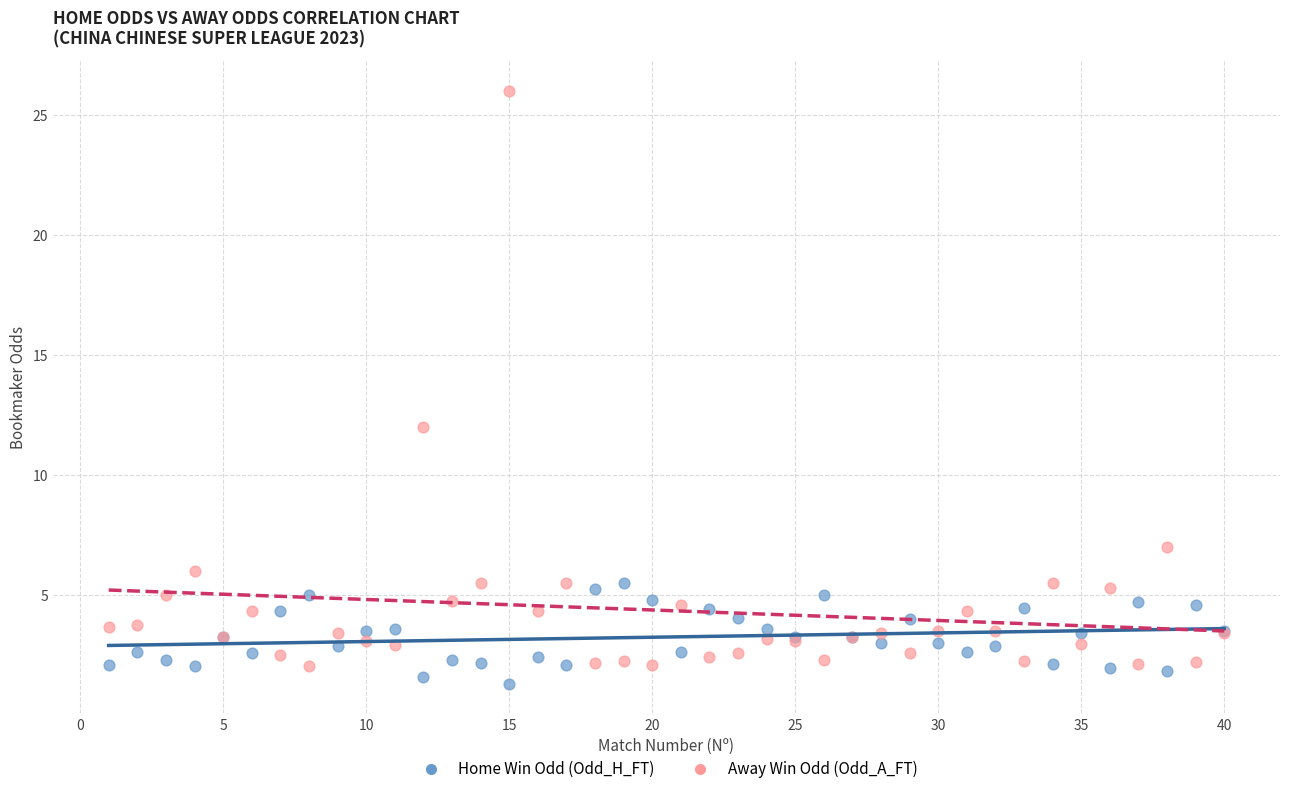

Which series has the widest spread of Y values?

Away Win Odd (Odd_A_FT)